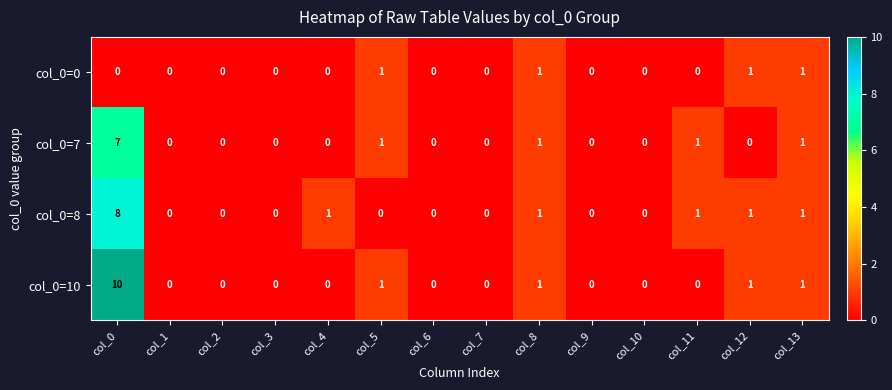

Which category has the highest value across all series?

col_0